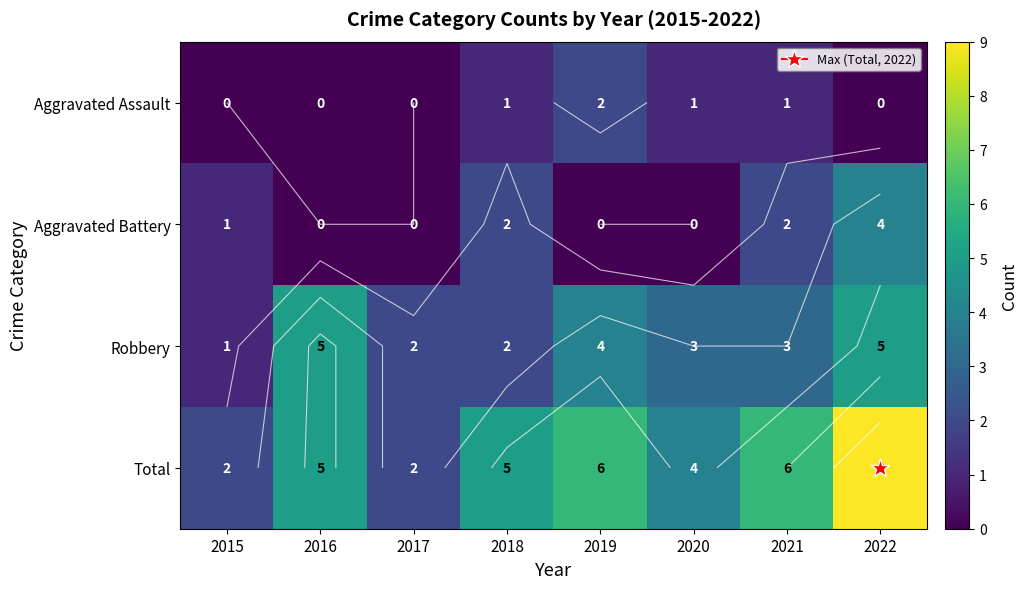

Is it true that Robbery equals 1 at 2015?

True